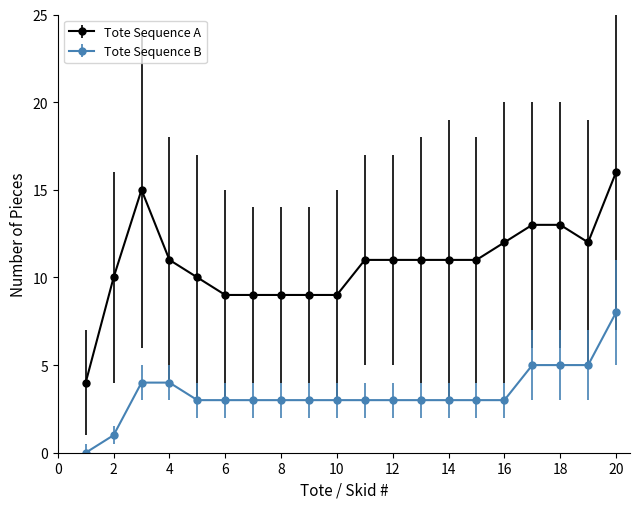

What is the highest value of the Tote Sequence A series?

16